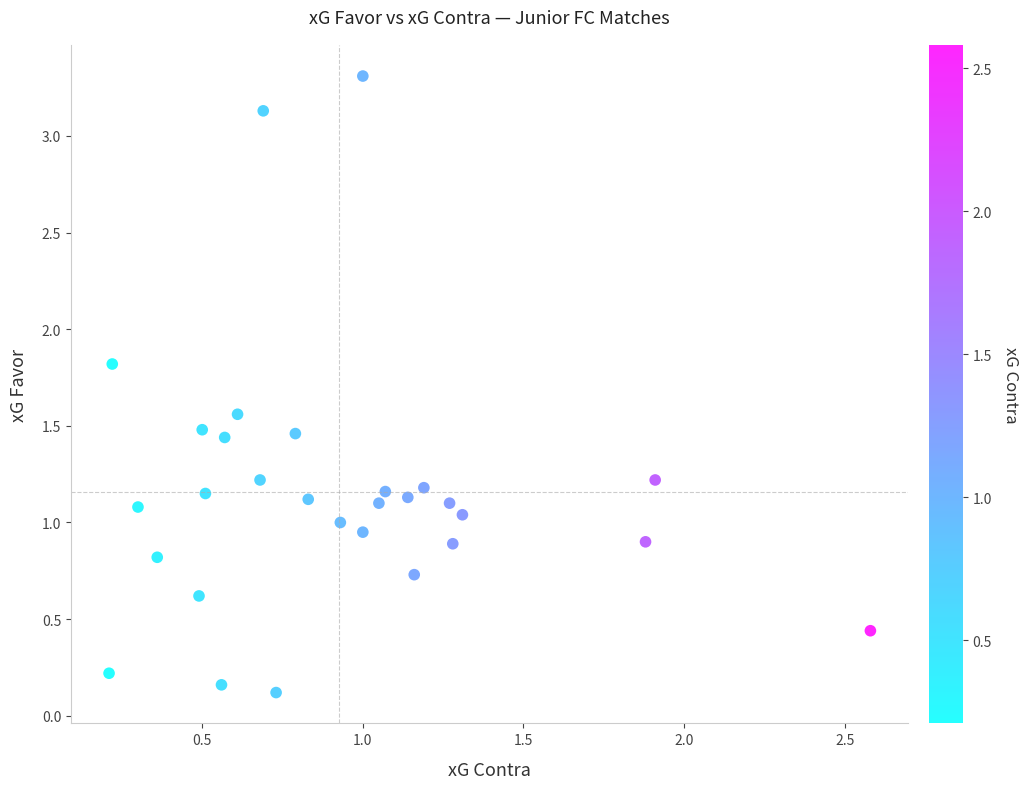

What is the range of X values (max minus min)?

2.4